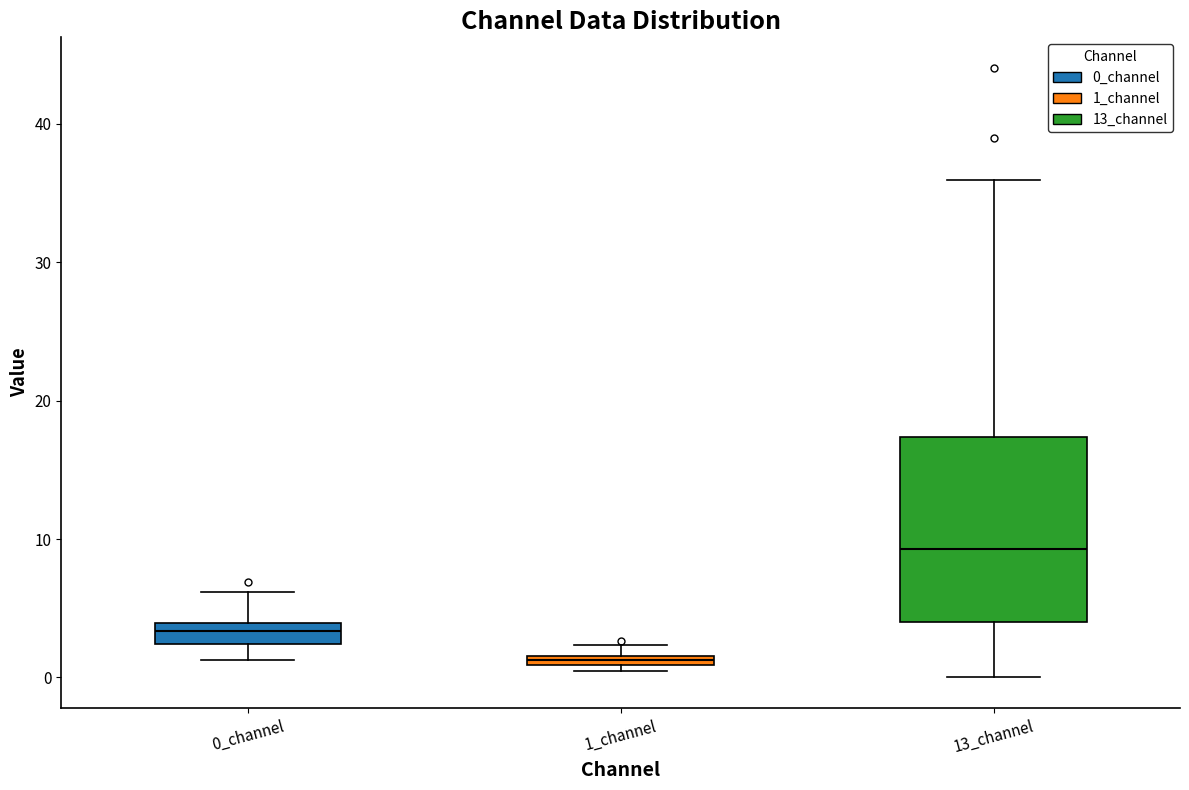

Which box's median line is the highest?

13_channel